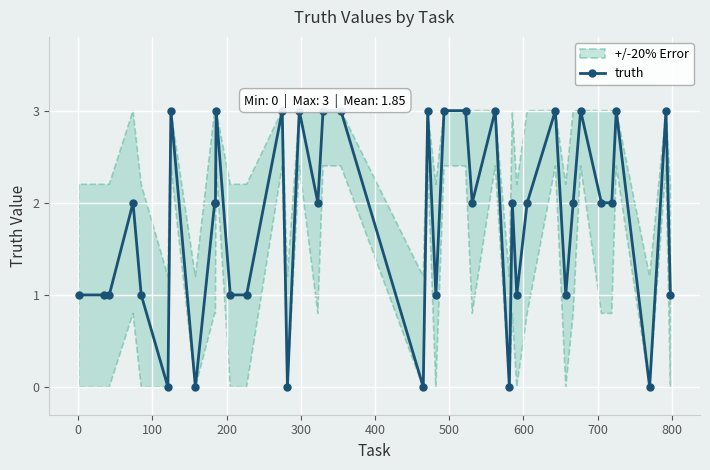

What is the value of the truth point at the 33rd from the left?

2